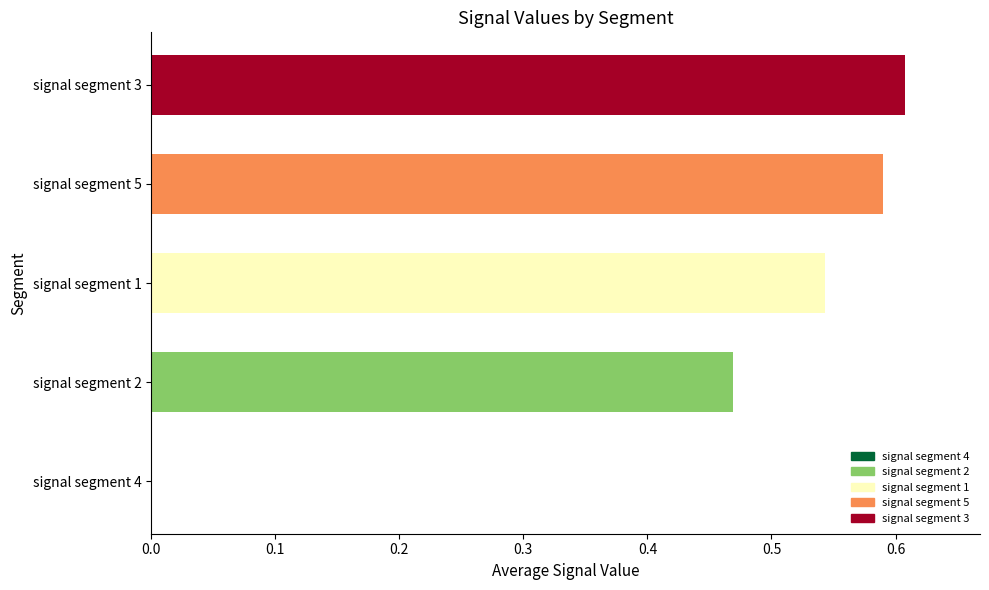

Between signal segment 3 and signal segment 1, which is larger?

signal segment 3